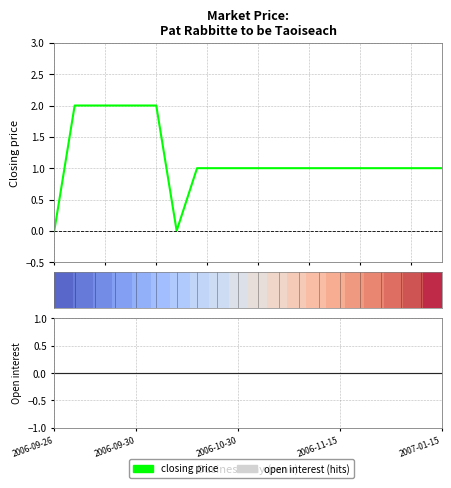

Does the chart display data point markers on the line(s)?

No